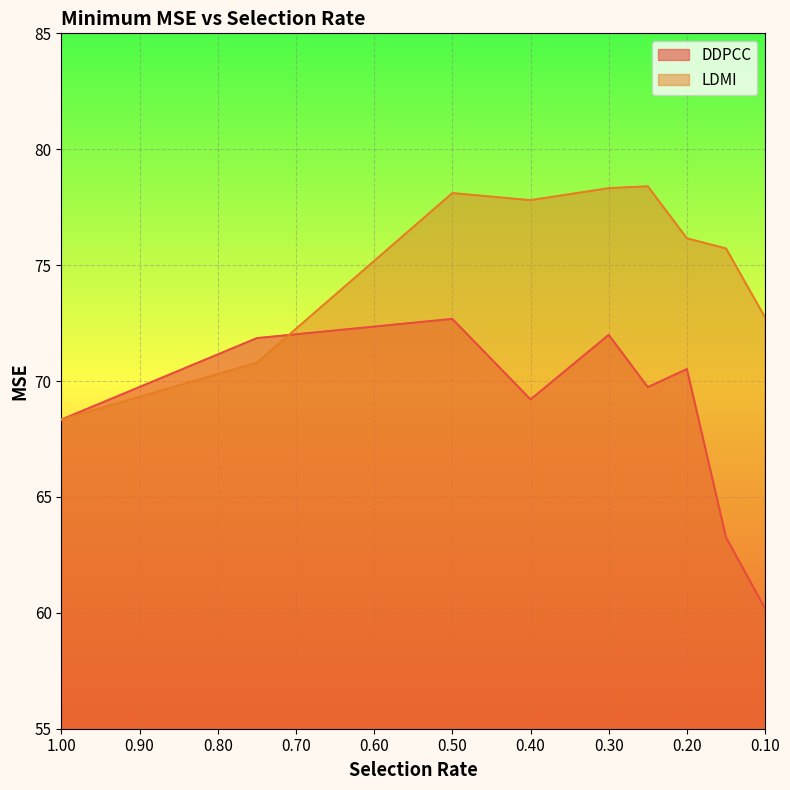

In LDMI, how many points are higher than both neighbors (excluding endpoints)?

2